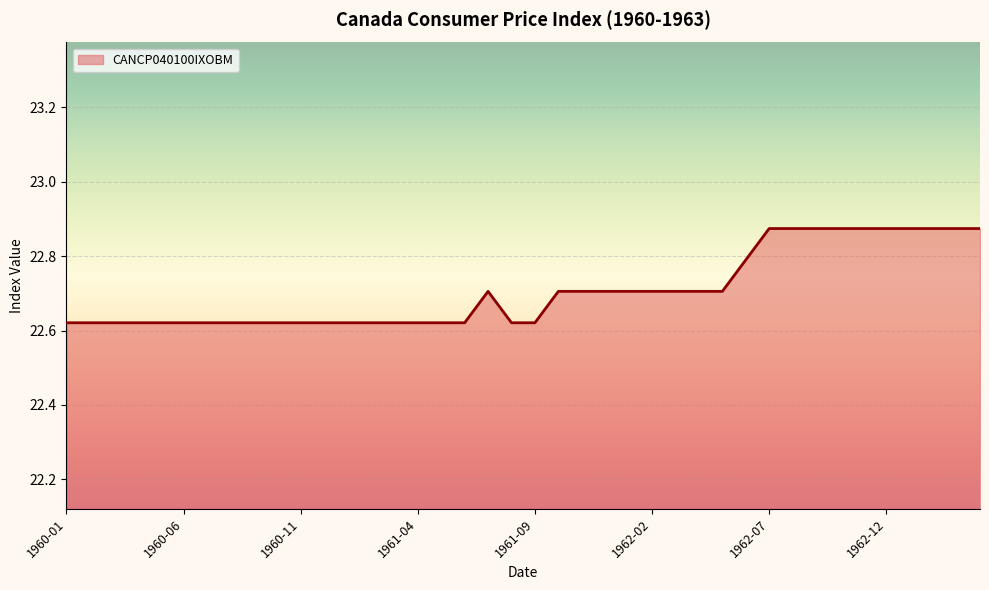

What is the difference between the maximum and minimum values?

0.3